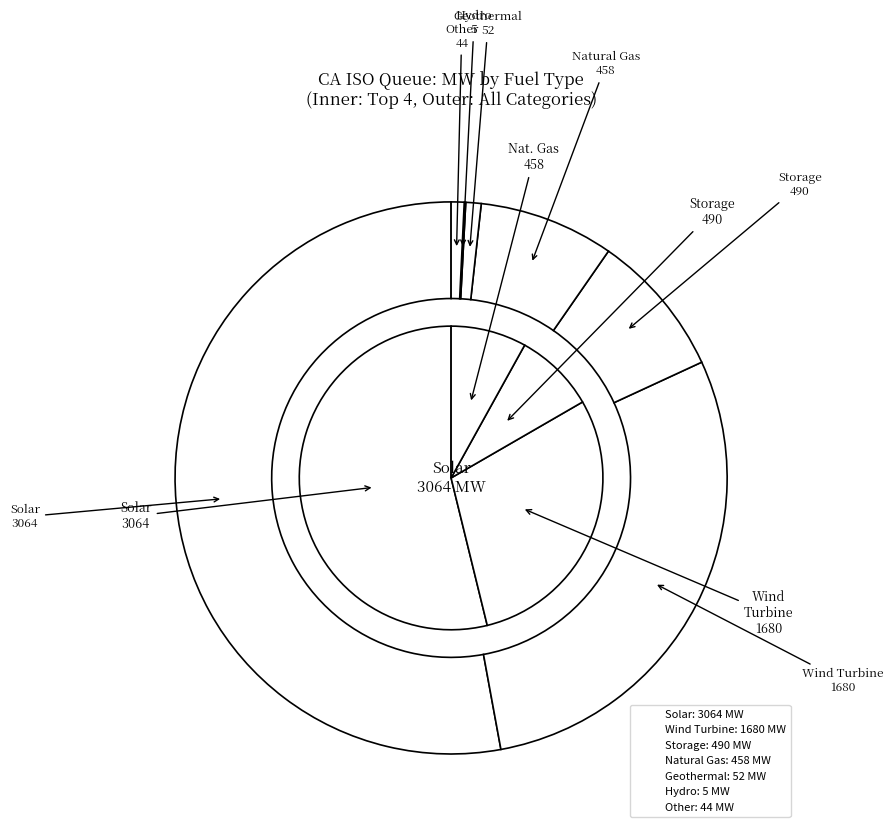

Is the sum of Natural Gas and Storage greater than half?

No